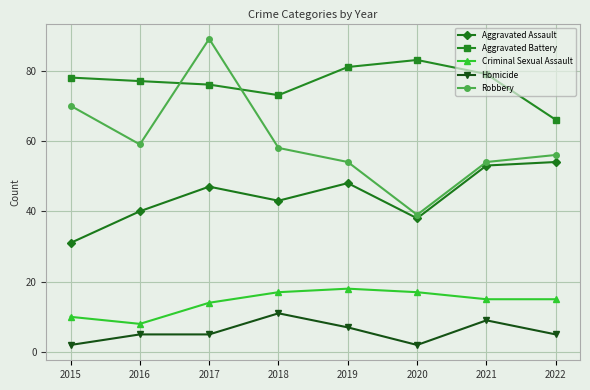

Reading right to left, extract all data points from this chart.

Aggravated Assault: 54	53	38	48	43	47	40	31
Aggravated Battery: 66	79	83	81	73	76	77	78
Criminal Sexual Assault: 15	15	17	18	17	14	8	10
Homicide: 5	9	2	7	11	5	5	2
Robbery: 56	54	39	54	58	89	59	70